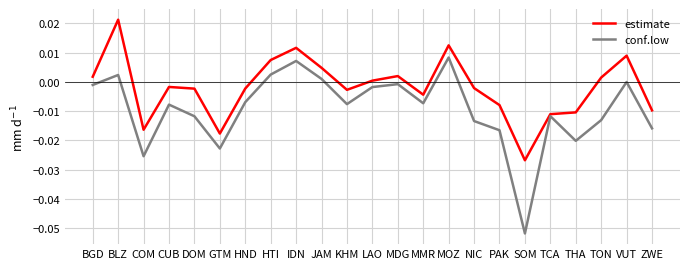

What position from the right is KHM?

13